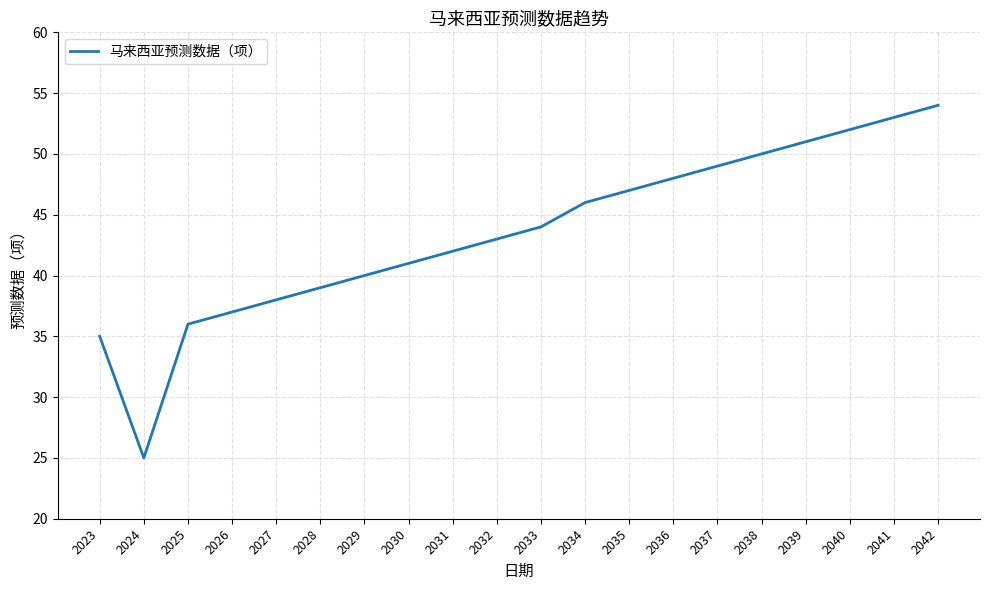

Rank the categories by value from highest to lowest.

2042, 2041, 2040, 2039, 2038, 2037, 2036, 2035, 2034, 2033, 2032, 2031, 2030, 2029, 2028, 2027, 2026, 2025, 2023, 2024